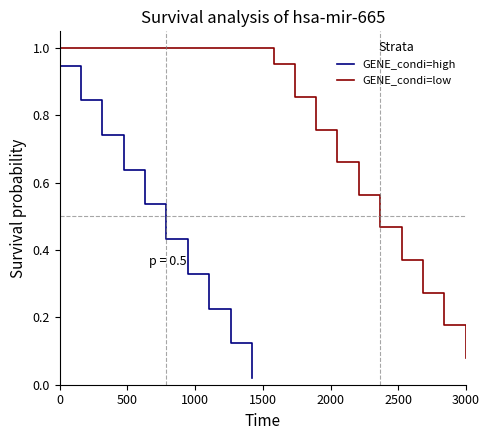

What is the average value of the GENE_condi=low series?

0.6